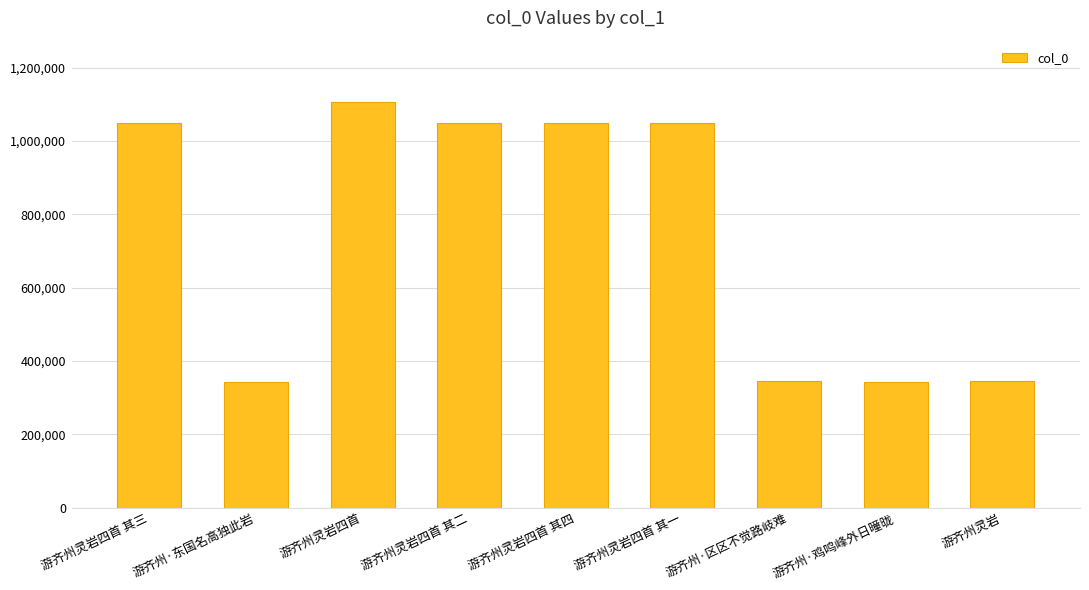

What is the difference between the maximum and minimum values?

763781